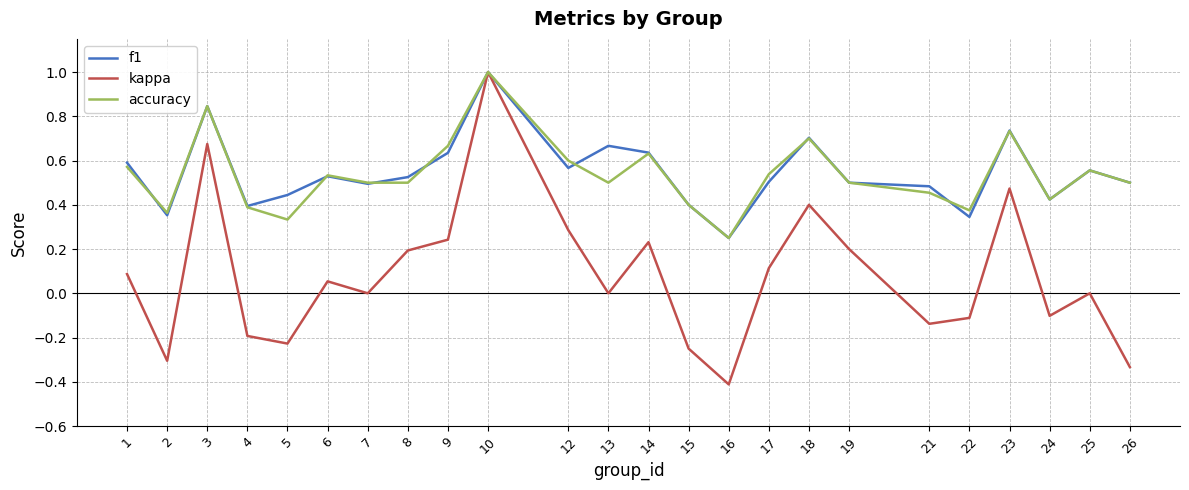

How many interior local peaks does the accuracy series have?

7